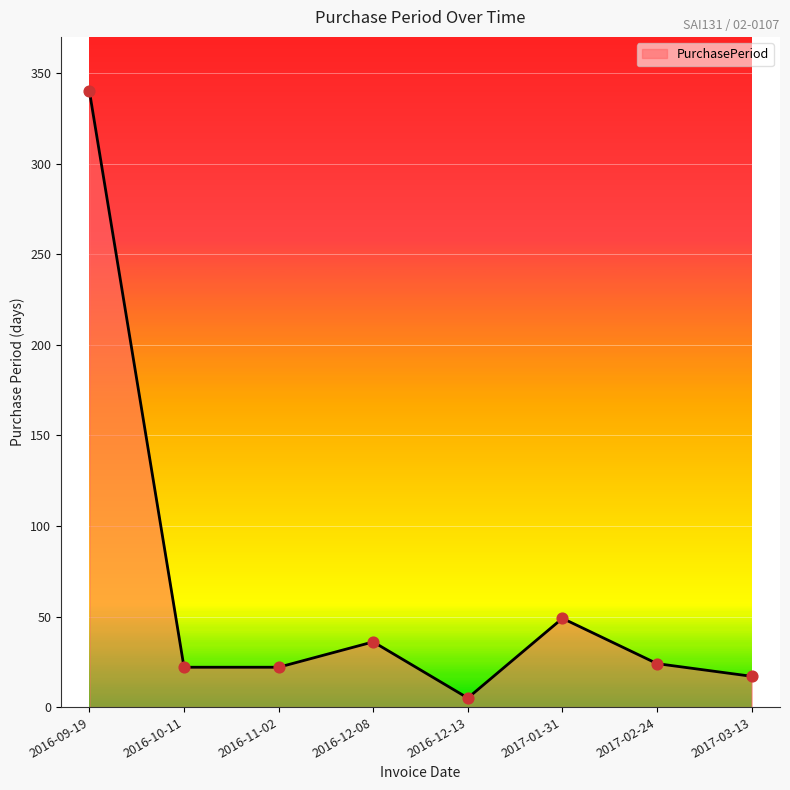

What is the change in value from 2016-12-08 to 2017-01-31?

+13